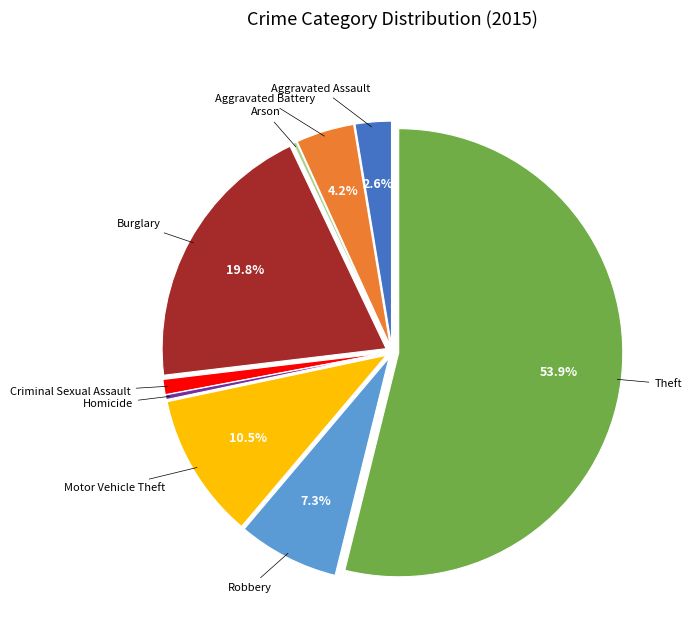

Combined, what portion of the pie is Robbery and Aggravated Assault?

9.9%